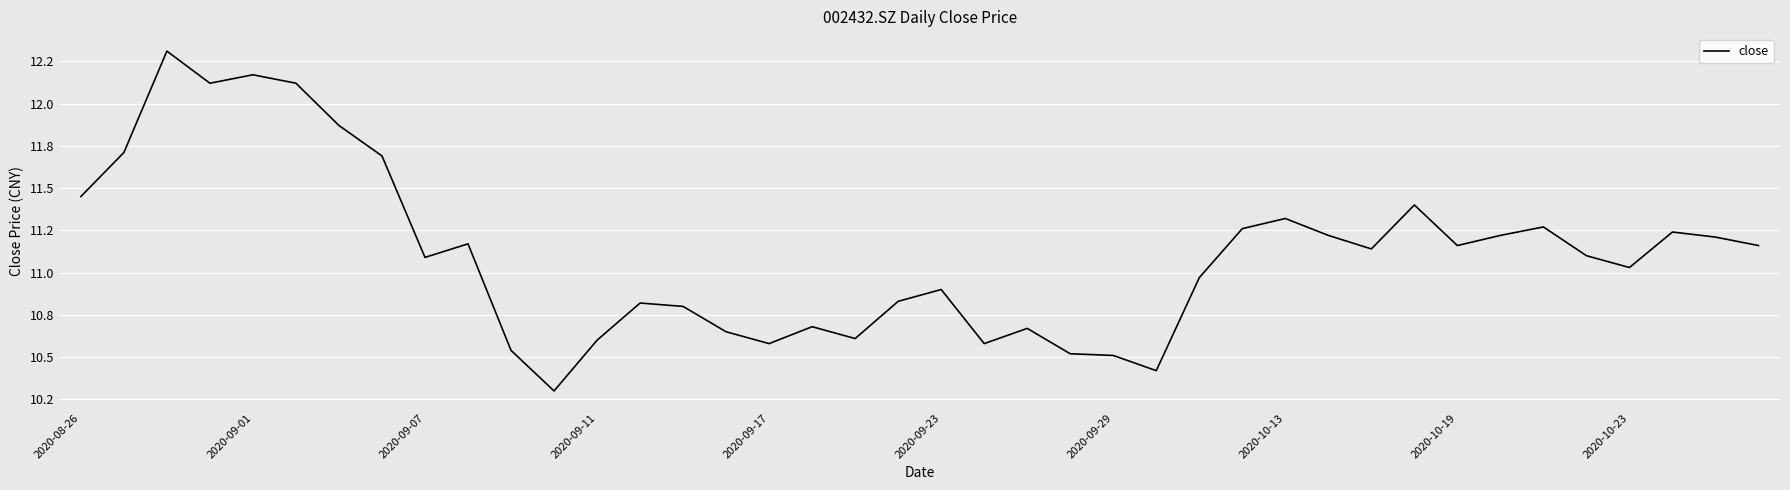

What is the minimum value shown in the chart?

10.3